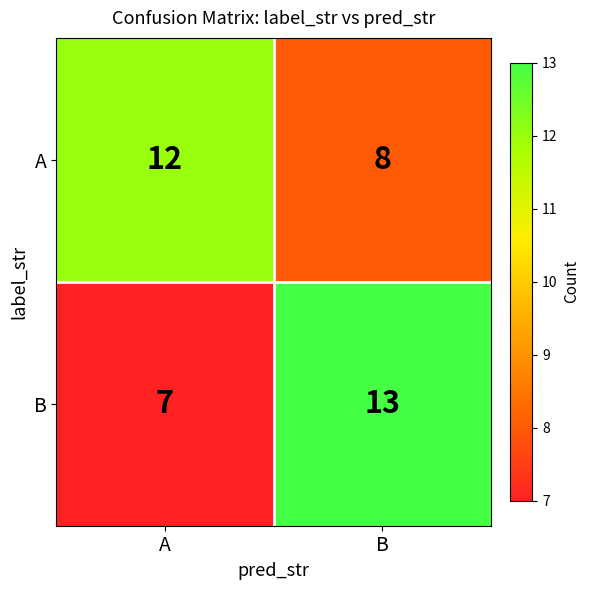

What is the sum of all B values?

20